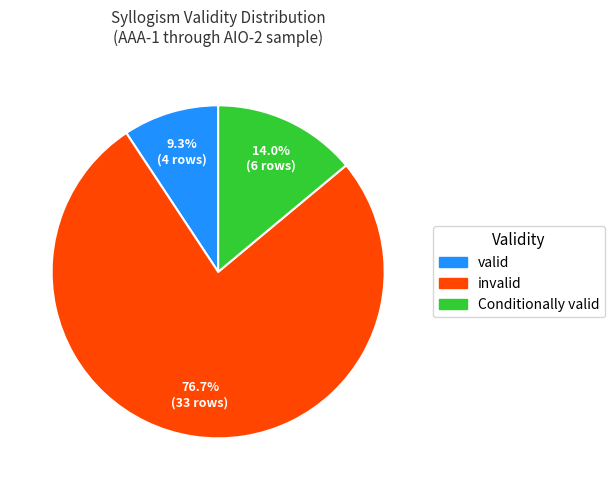

To the nearest percent, what portion does Conditionally valid represent?

14%